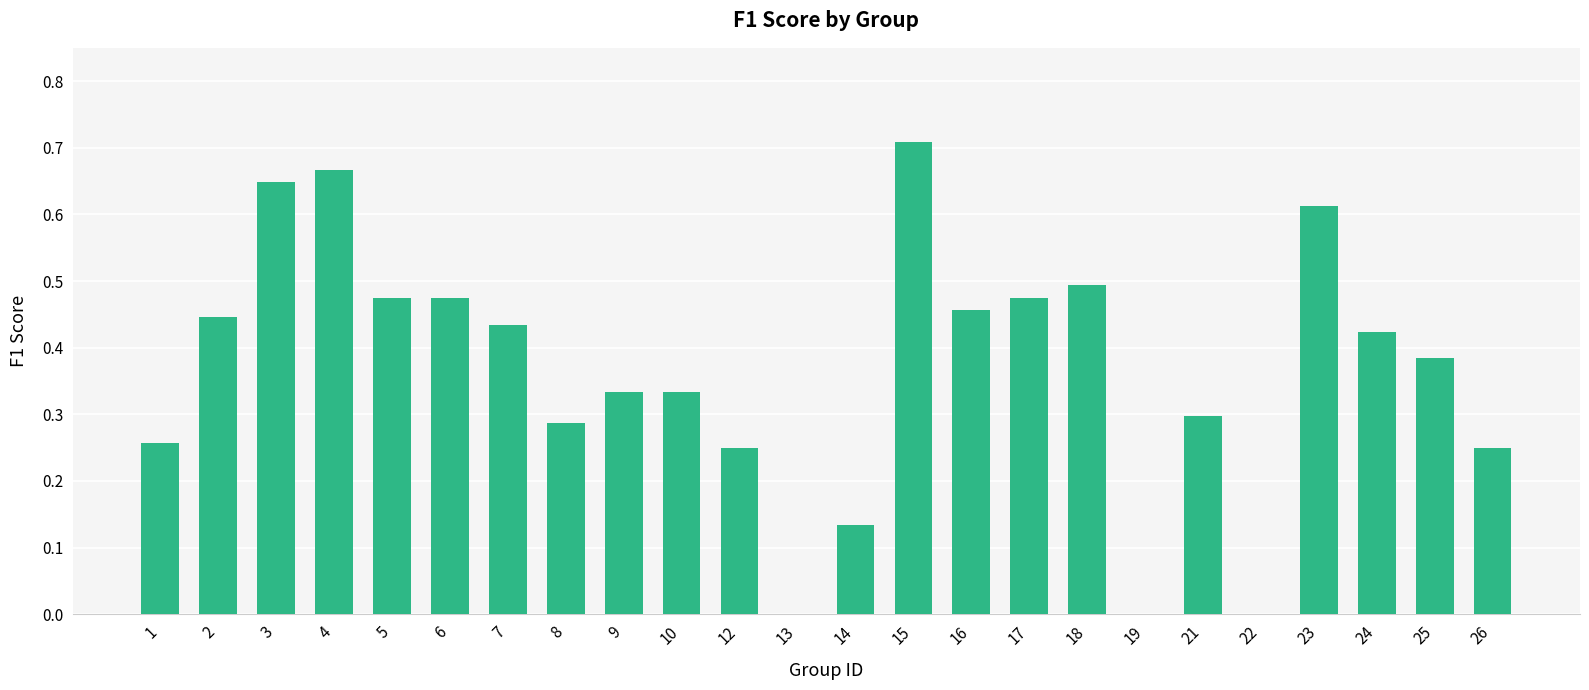

What is the sum of the values at 17 and 4?

1.1